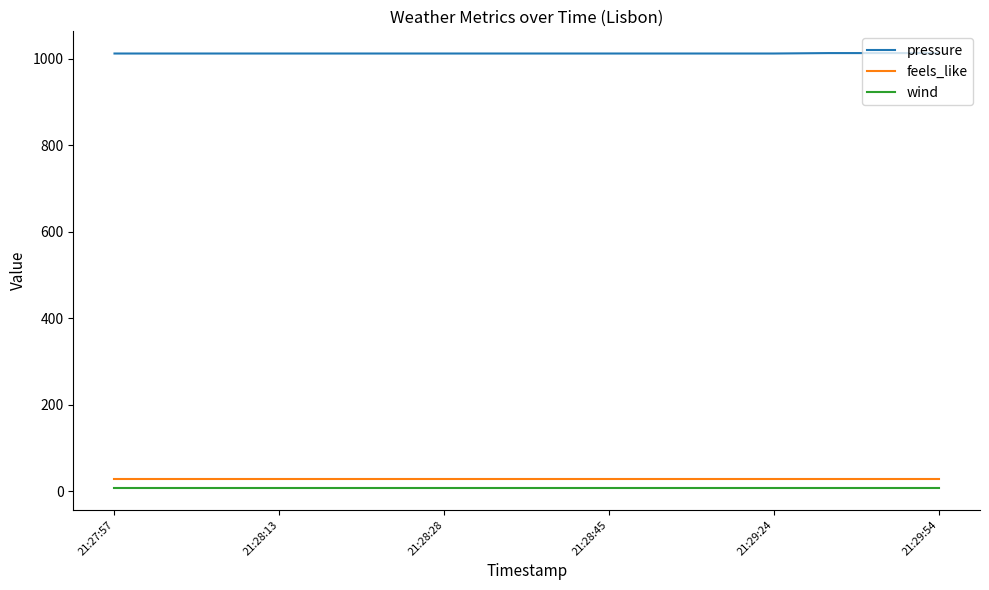

Which series has the widest spread of values?

pressure